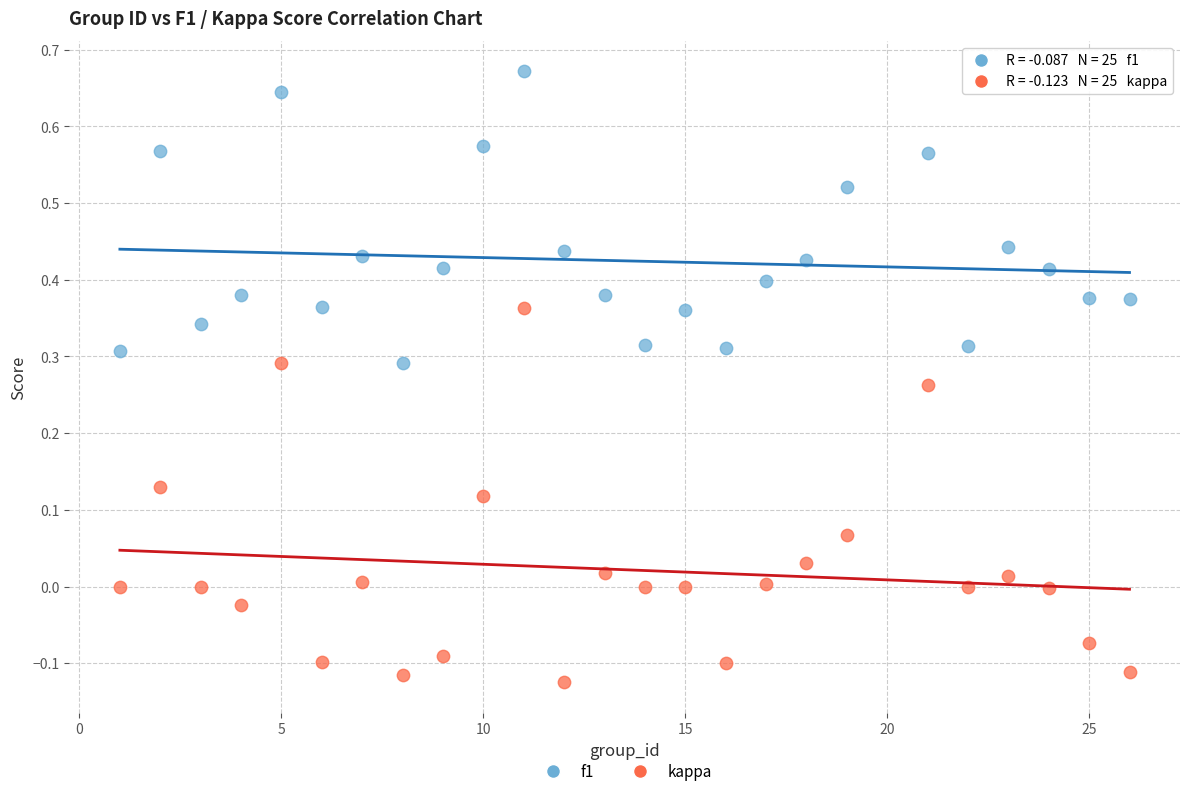

What are all the series names shown in the legend?

f1, kappa